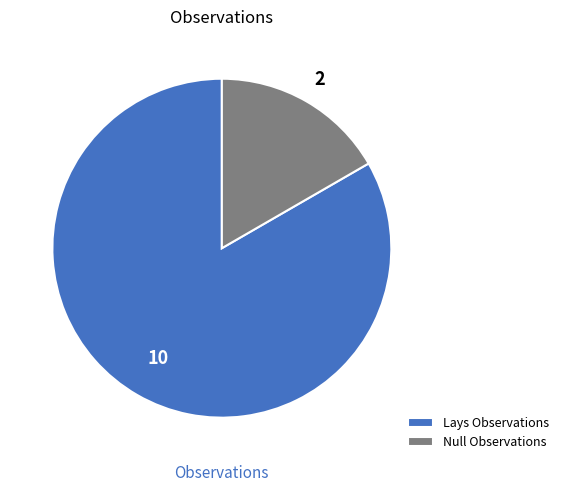

The Lays Observations slice represents 73% of the pie. True or false?

False